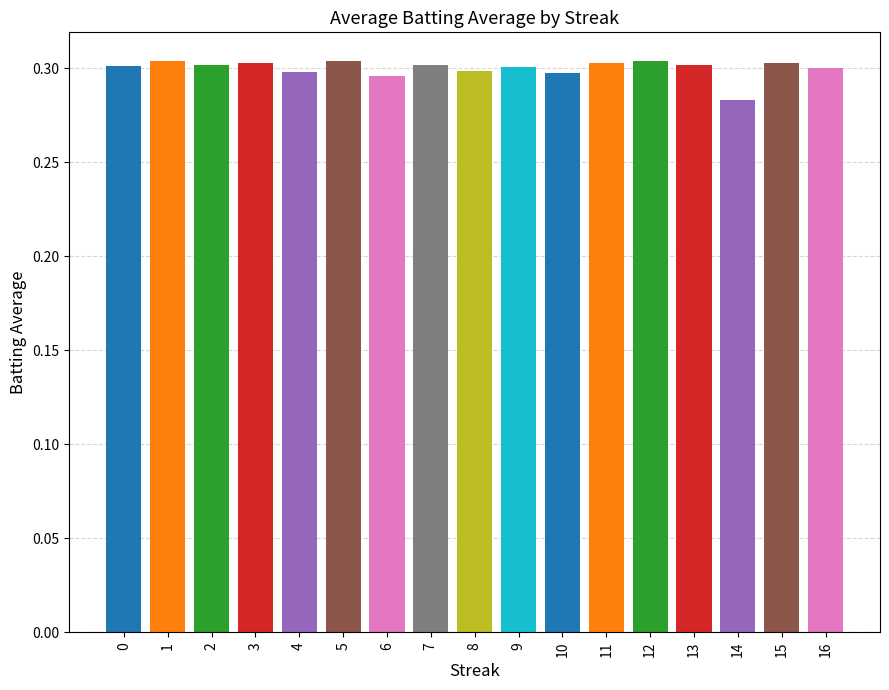

Count the values in the range 0 to 1.

17